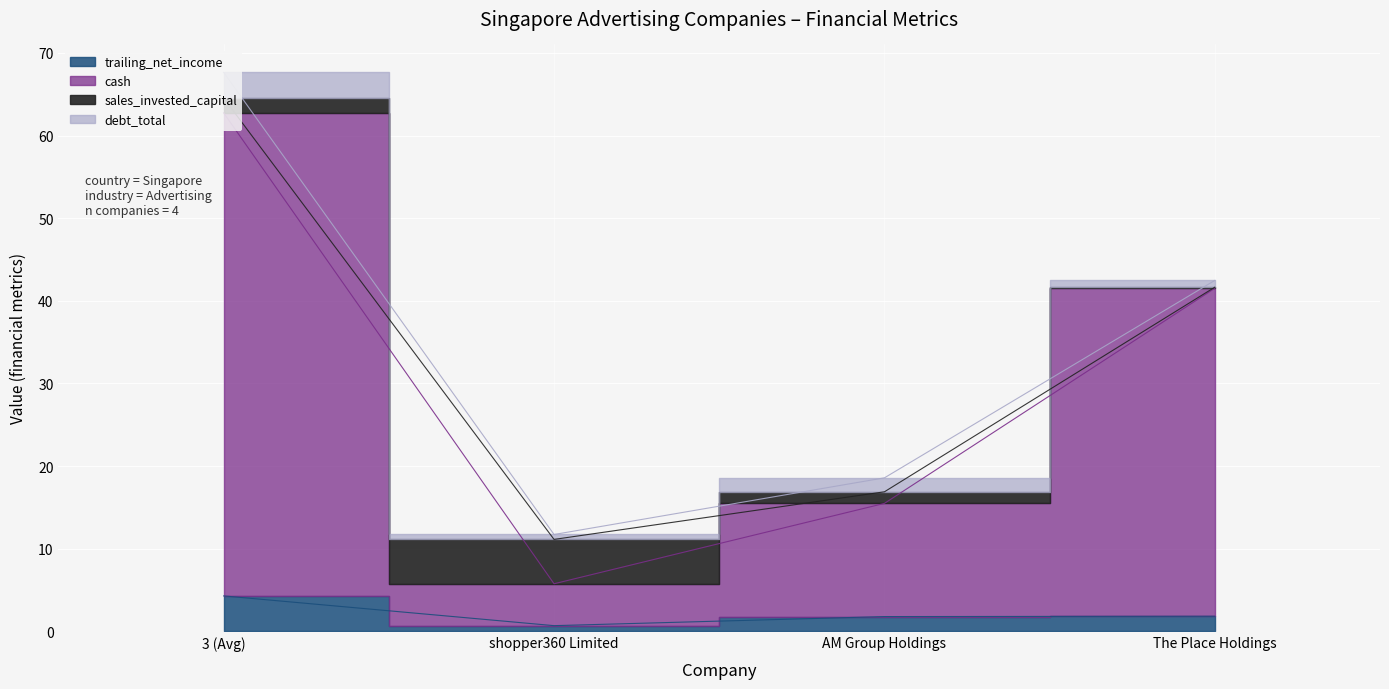

What is the maximum value for cash?

62.8